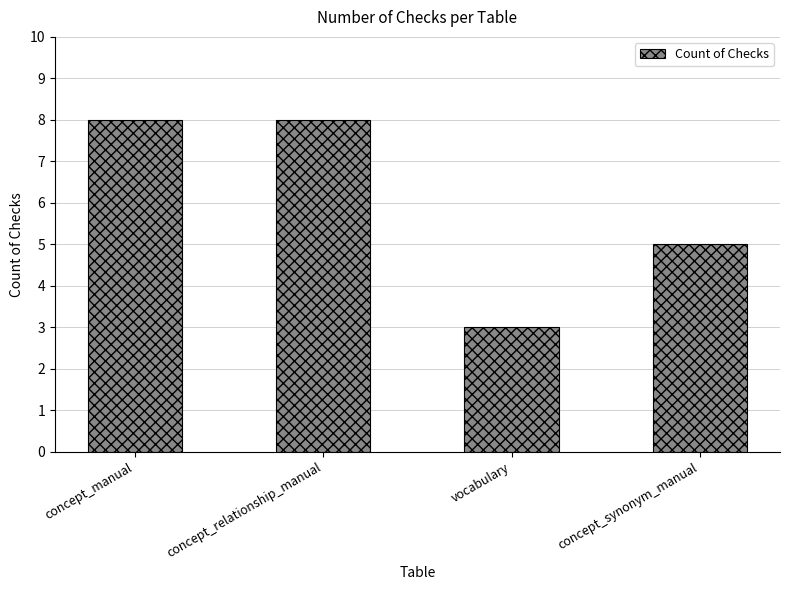

What is the smallest value displayed?

3